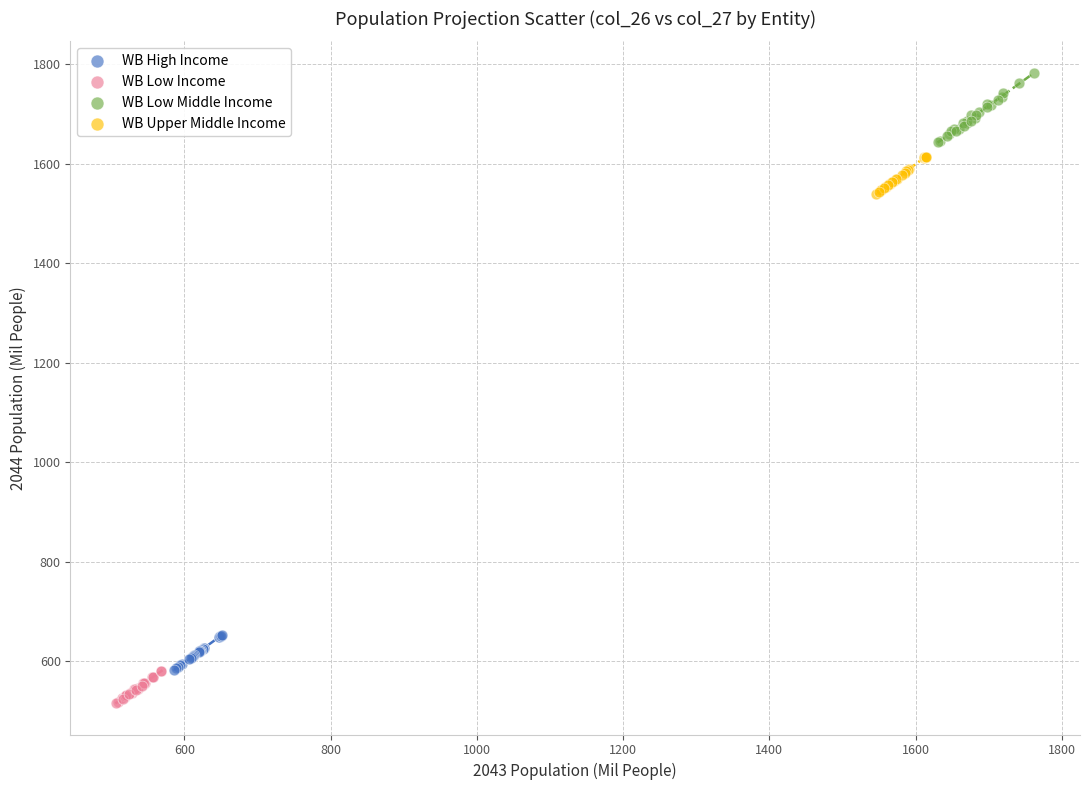

Which series contains the lowest Y value?

WB Low Income